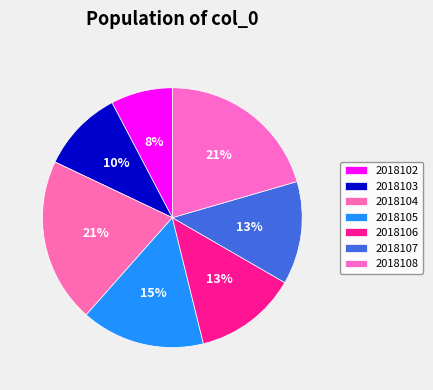

Which slice is the smallest?

2018102